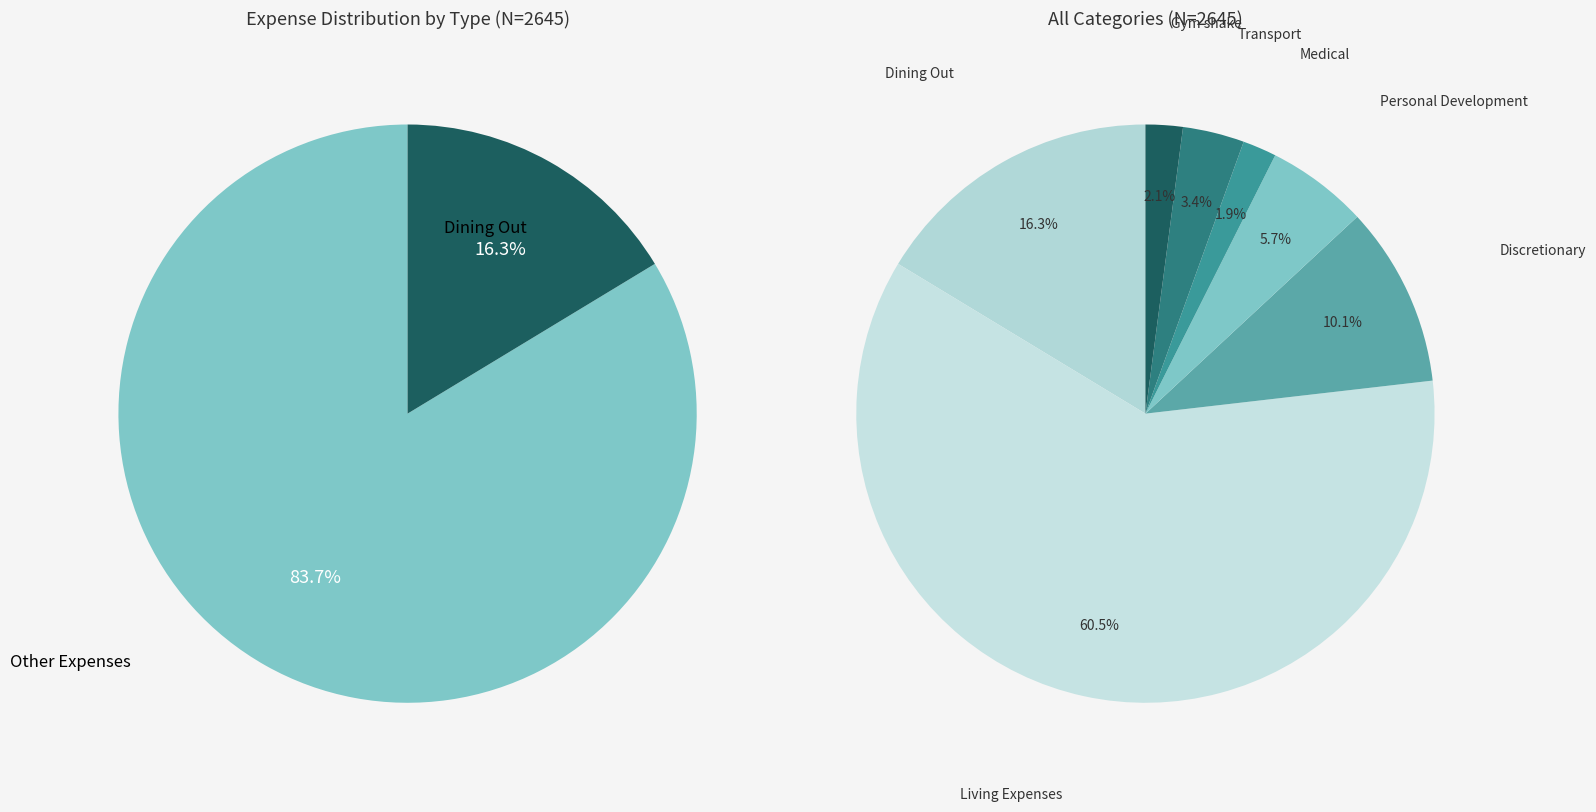

How many segments does this pie chart have?

7